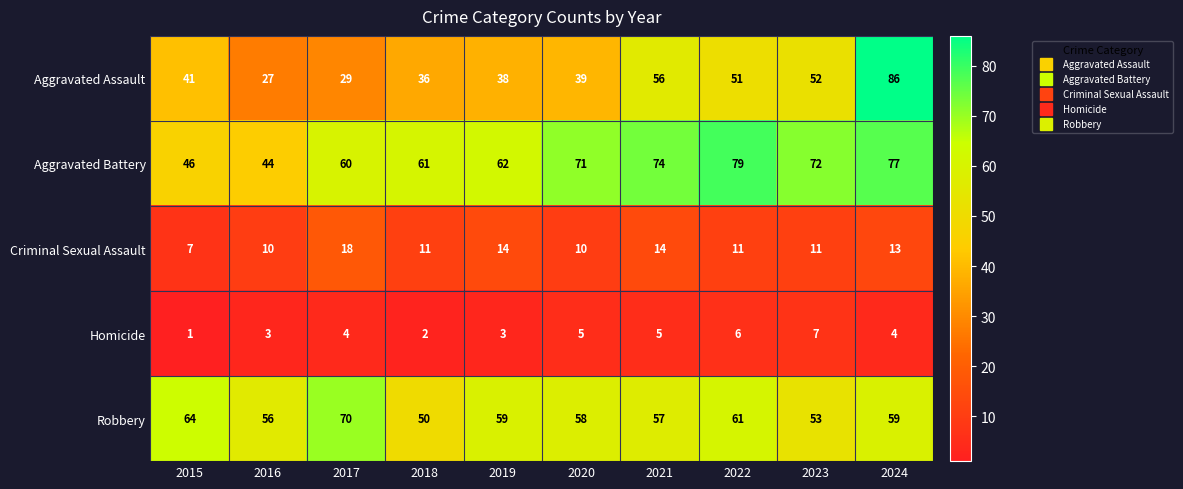

The Criminal Sexual Assault series shows 12 at 2017. True or false?

False